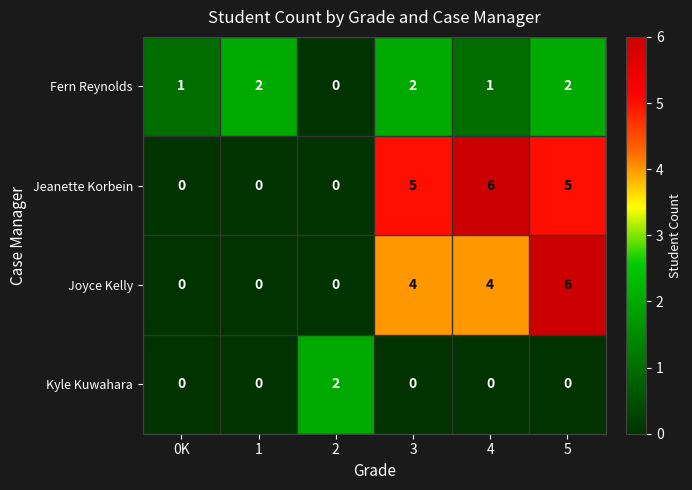

Reading right to left, extract all data points from this chart.

Fern Reynolds: 5=2	4=1	3=2	2=0	1=2	0K=1
Jeanette Korbein: 5=5	4=6	3=5	2=0	1=0	0K=0
Joyce Kelly: 5=6	4=4	3=4	2=0	1=0	0K=0
Kyle Kuwahara: 5=0	4=0	3=0	2=2	1=0	0K=0